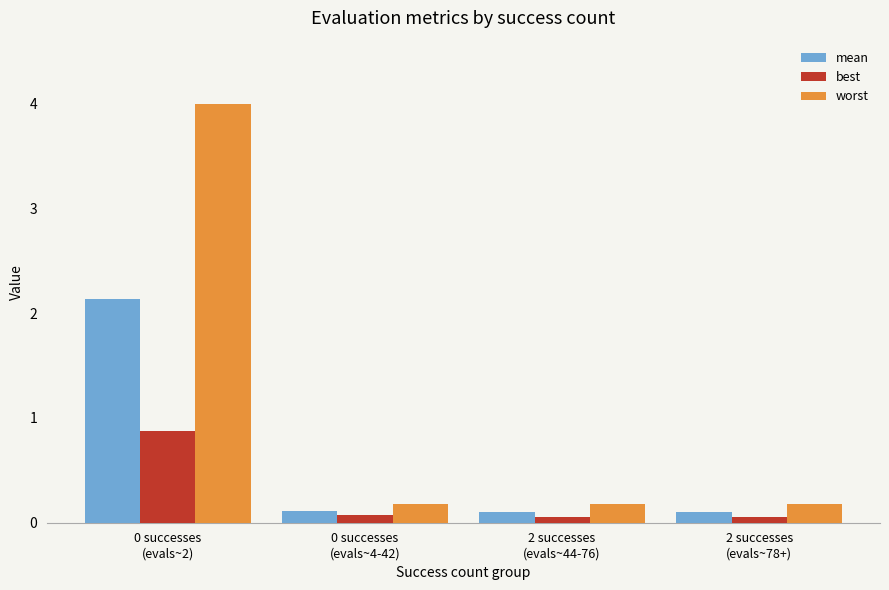

What is the minimum value shown in the chart?

0.1